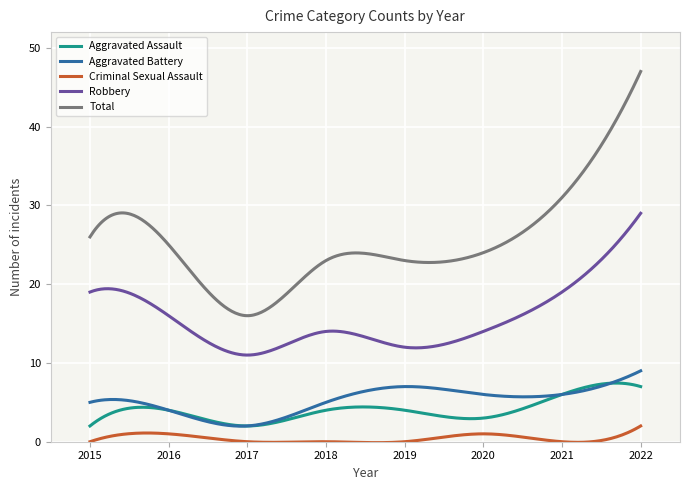

Count the number of categories in the chart.

300